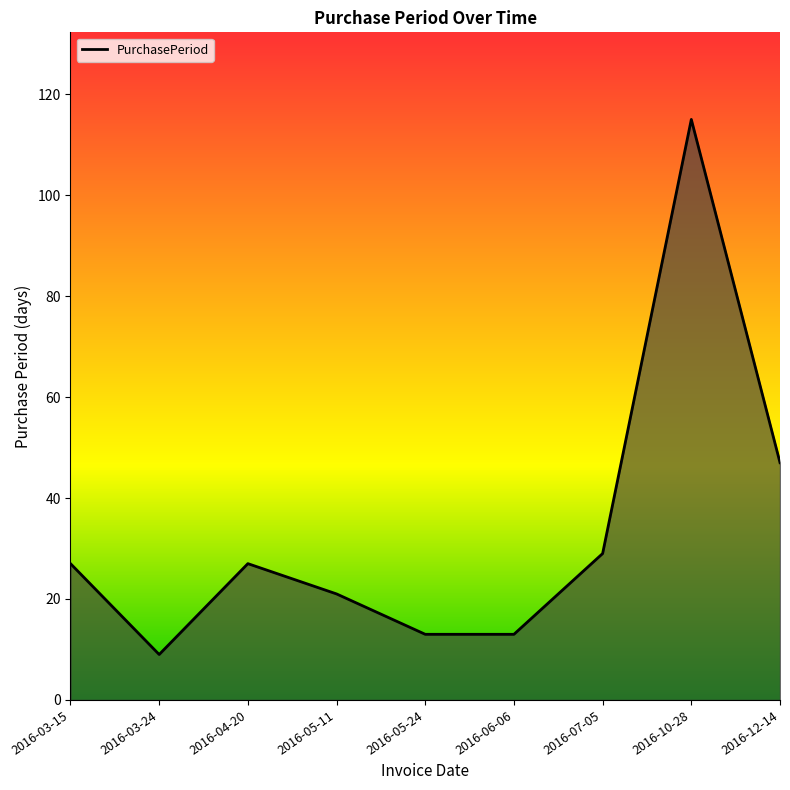

True or false: the data shows 16 at 2016-04-20.

False